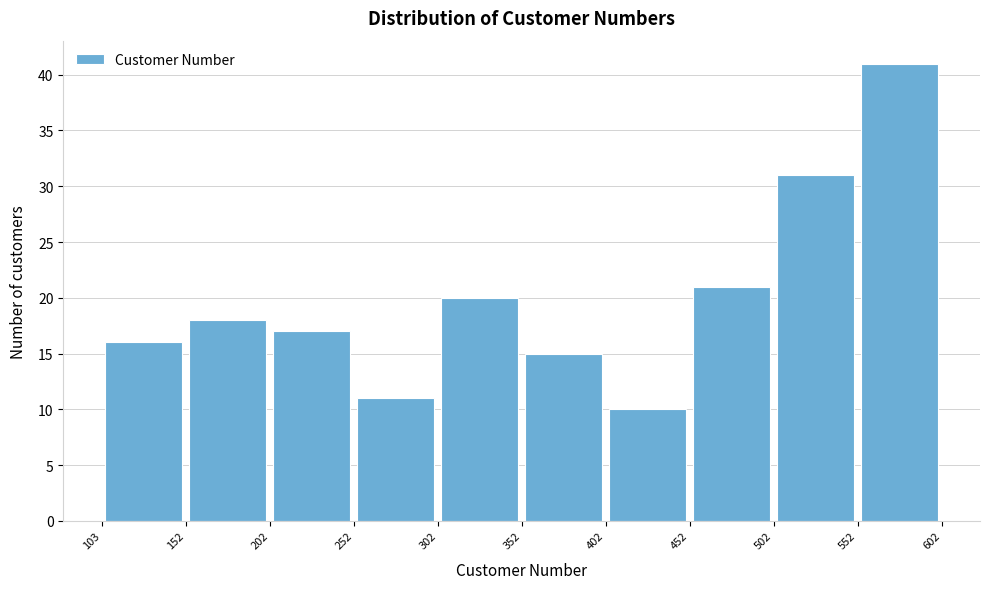

Reading left to right, list every bar in this chart as the range it spans on the x-axis followed by its height. The values are not printed on the chart, so give them approximately, as read against the axis.

103 to 152: 16
152 to 202: 18
202 to 252: 17
252 to 302: 11
302 to 352: 20
352 to 402: 15
402 to 452: 10
452 to 502: 21
502 to 552: 31
552 to 602: 41